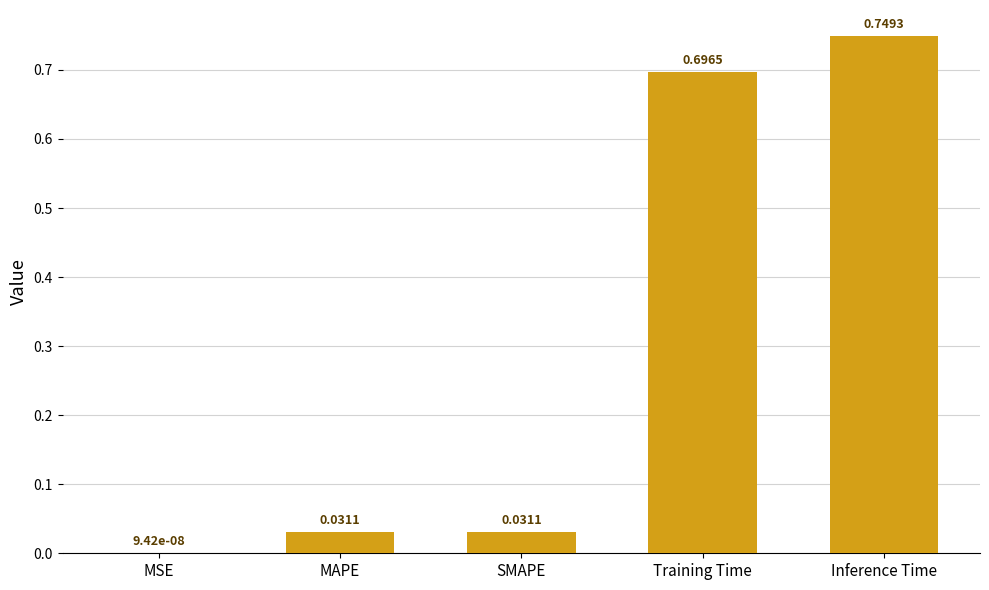

At which label is the value closest to 0?

MSE